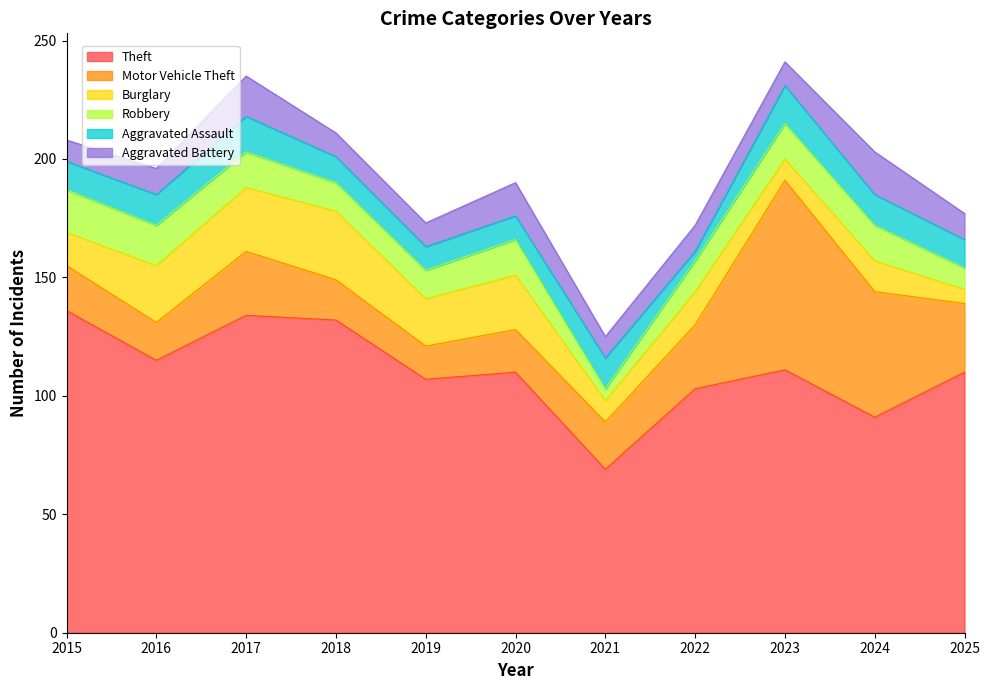

How many times do Aggravated Assault and Robbery cross each other?

5